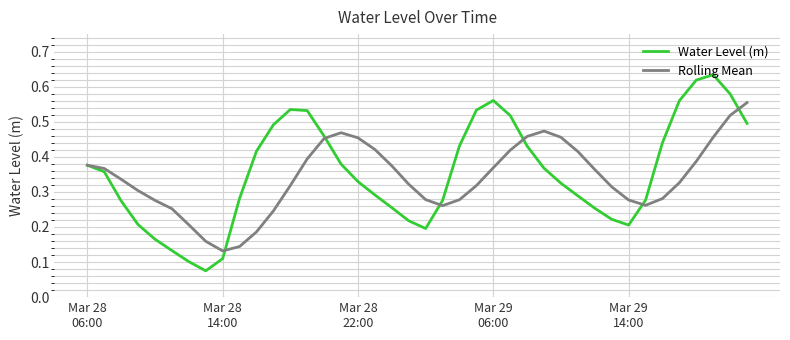

List the series in order of their peak value, lowest first.

Rolling Mean, Water Level (m)